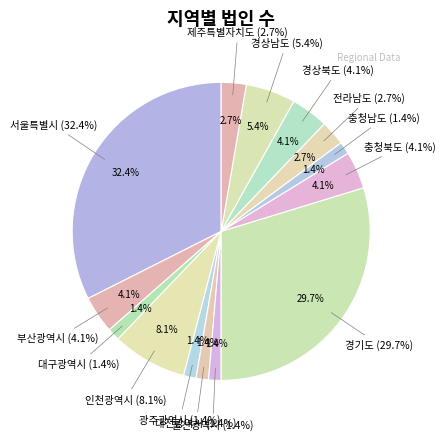

To the nearest percent, what percentage of the pie is 부산광역시?

4%